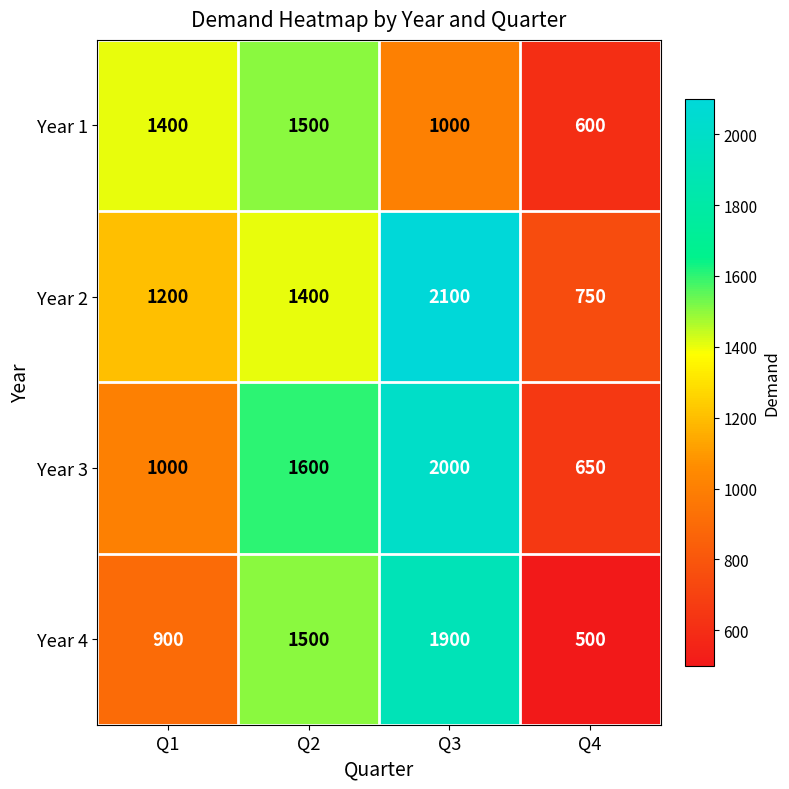

Reading right to left, transcribe all the data shown in this chart.

Year 1: 600	1000	1500	1400
Year 2: 750	2100	1400	1200
Year 3: 650	2000	1600	1000
Year 4: 500	1900	1500	900